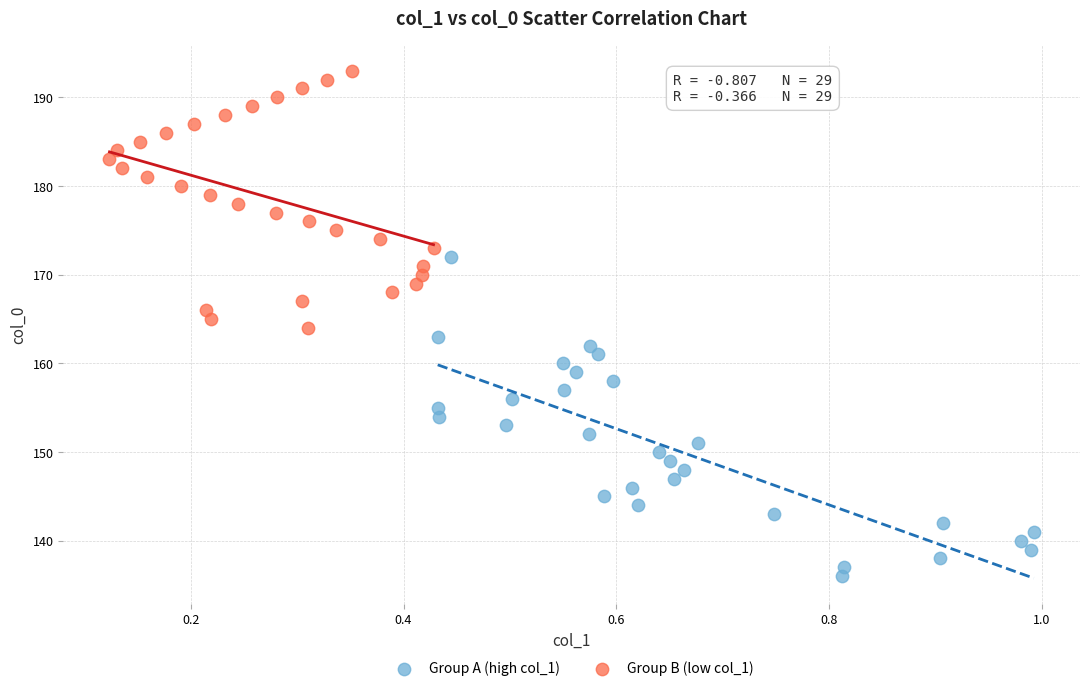

Which series reaches the maximum Y coordinate?

Group B (low col_1)